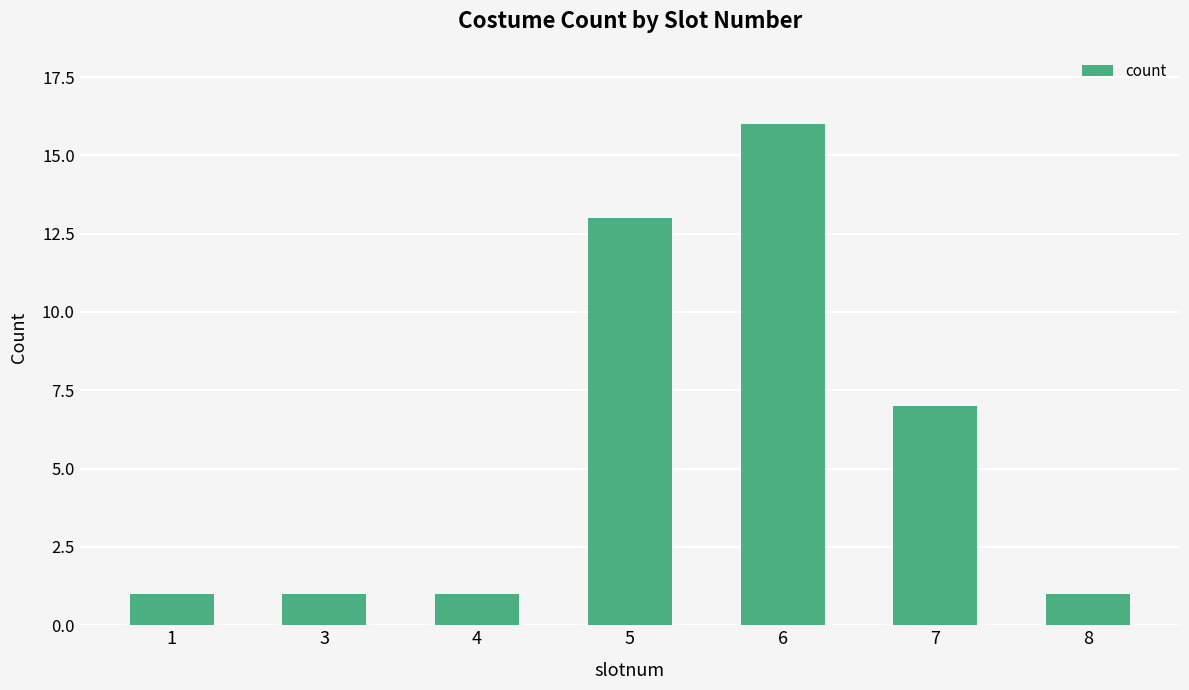

What is the maximum value shown in the chart?

16